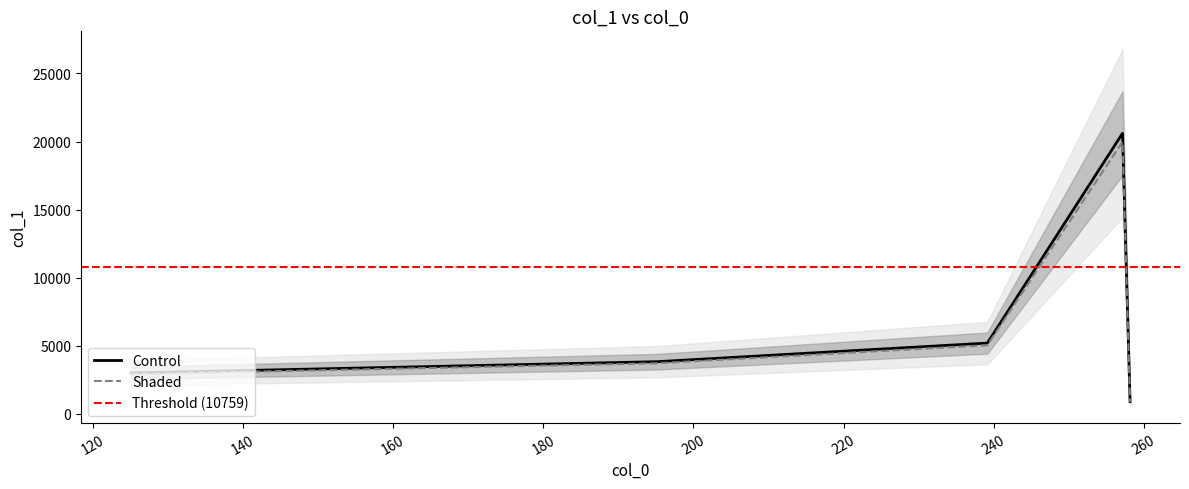

At which category does the chart reach its peak across all series?

257.17578125